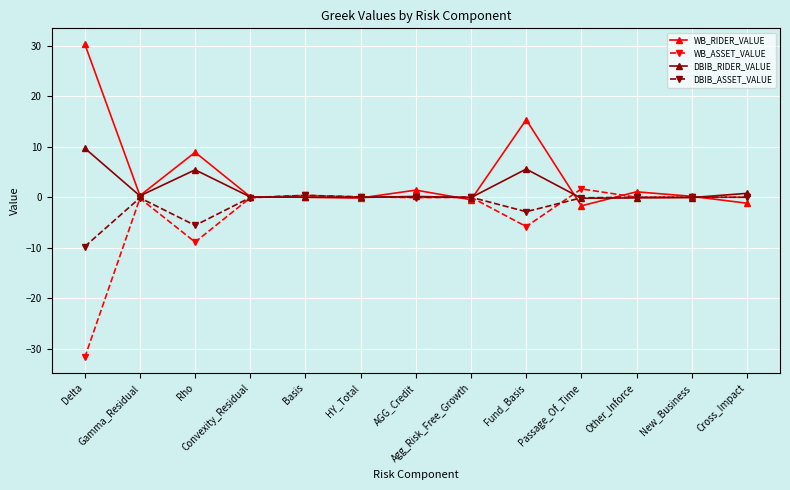

How many series are shown in this chart?

4